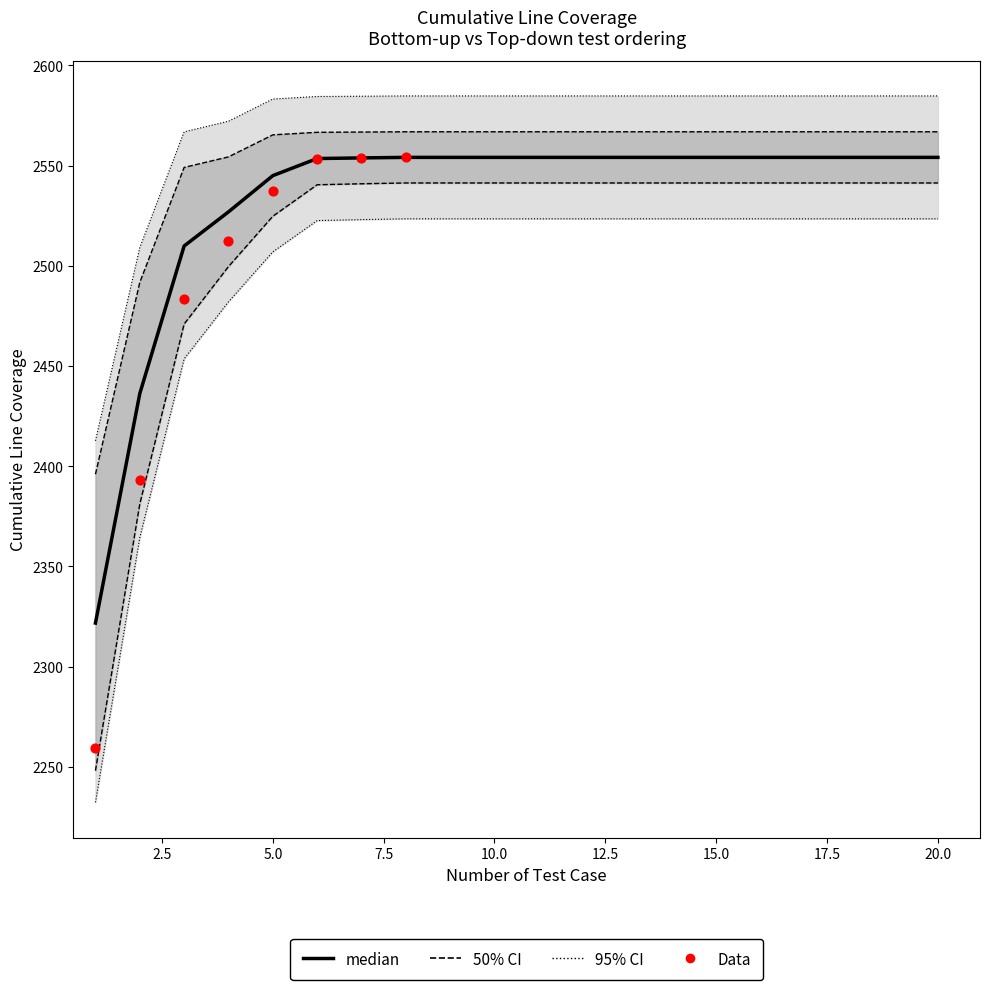

At how many categories does at least one series exceed 2548?

18